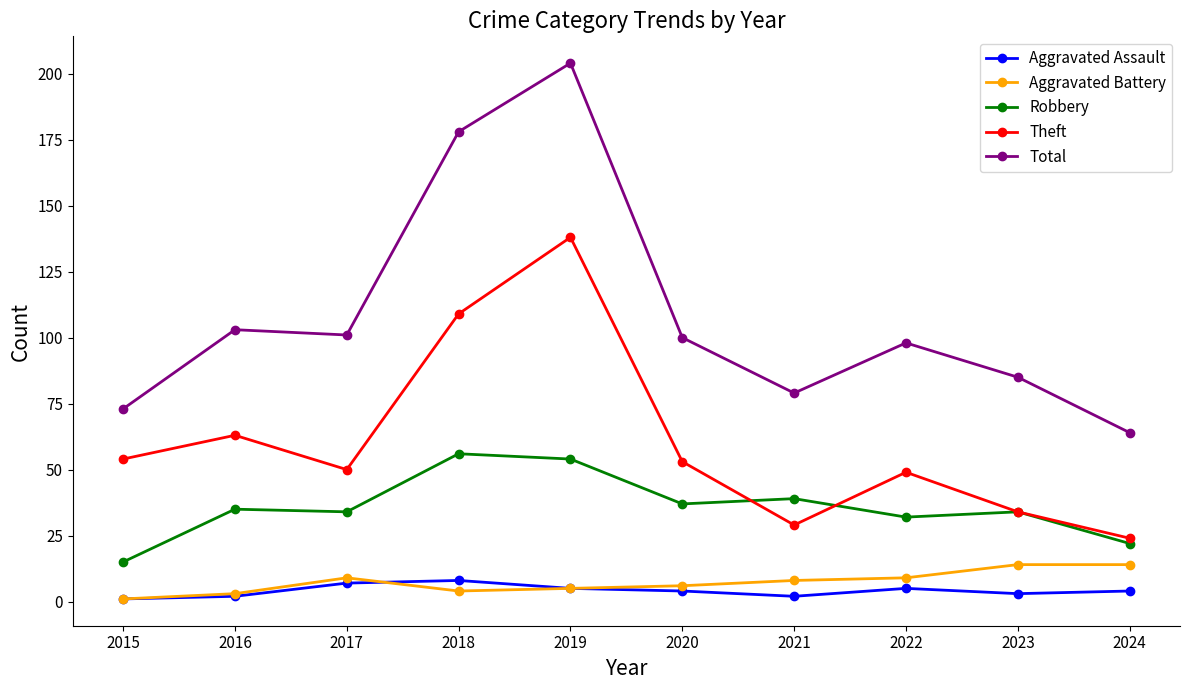

What is the highest value of the Total series?

204